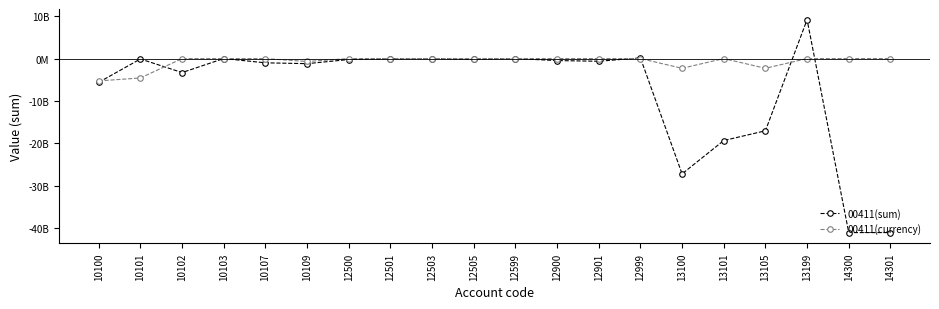

At 13199, list the series in order from smallest to largest.

00411(currency), 00411(sum)